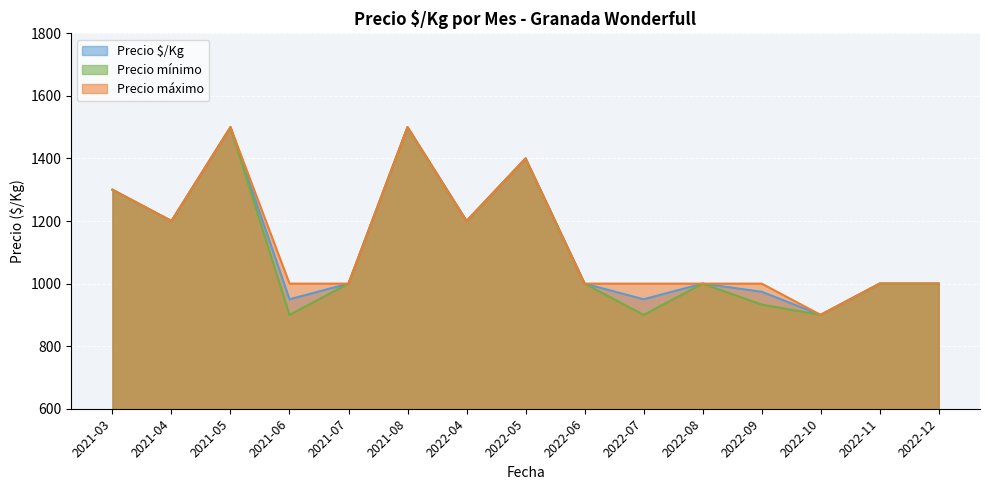

Is the value of Precio máximo at 2022-05 greater than the value of Precio mínimo at 2022-04?

Yes